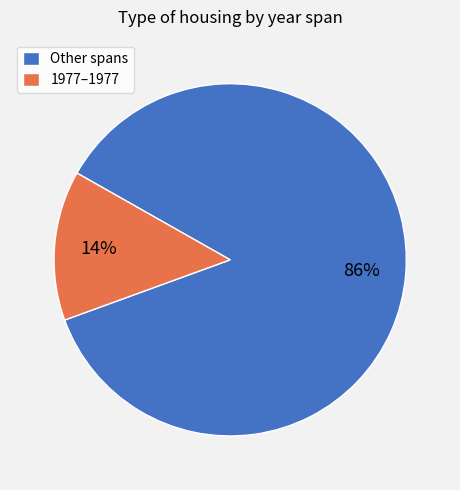

Count the number of slices in the pie.

2